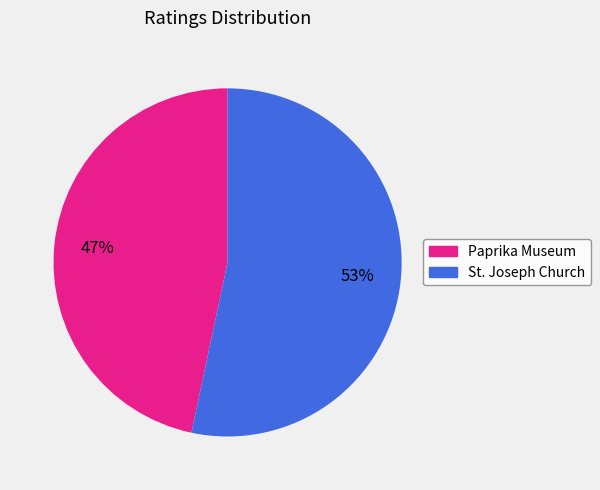

Is there a majority slice in this chart?

Yes